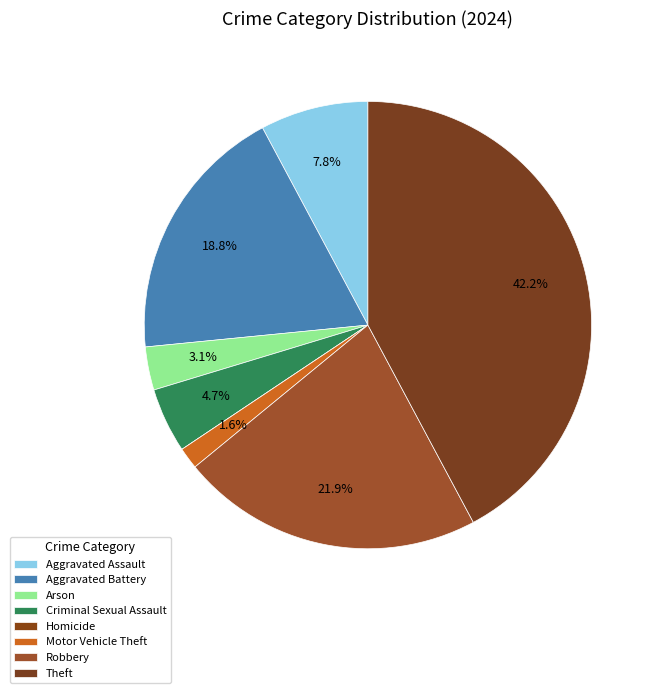

To the nearest percent, what is the difference between the Aggravated Assault and Homicide slice percentages?

8%